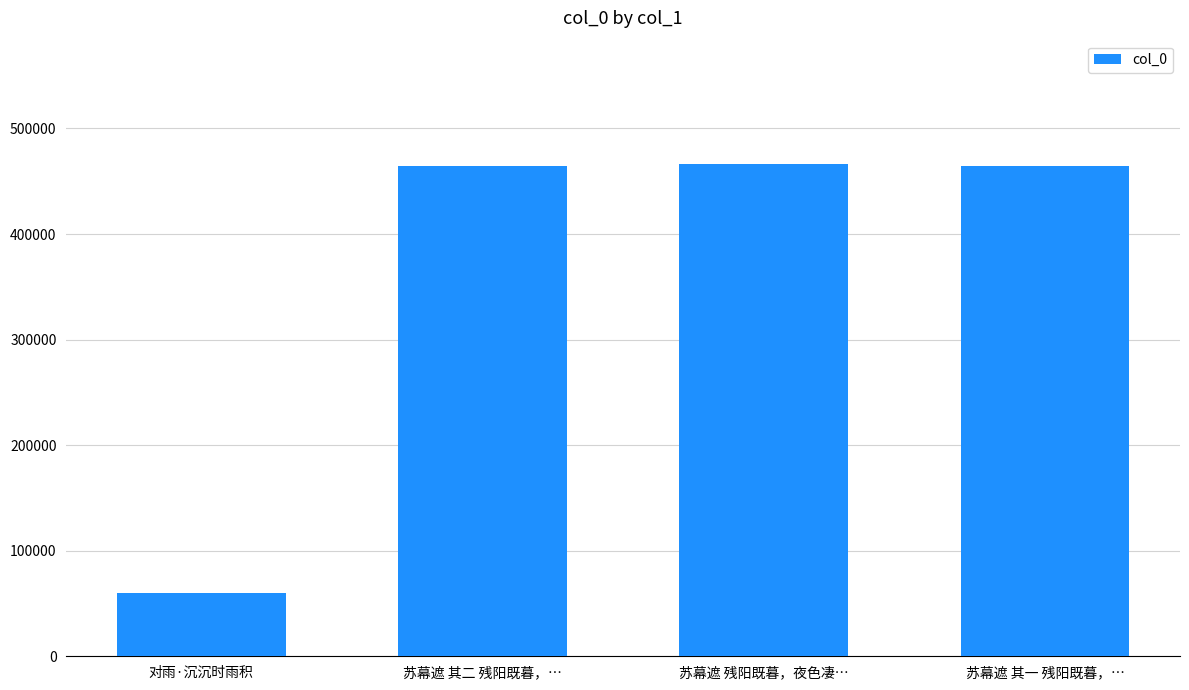

What is the value of the 4th bar from the left?

464774